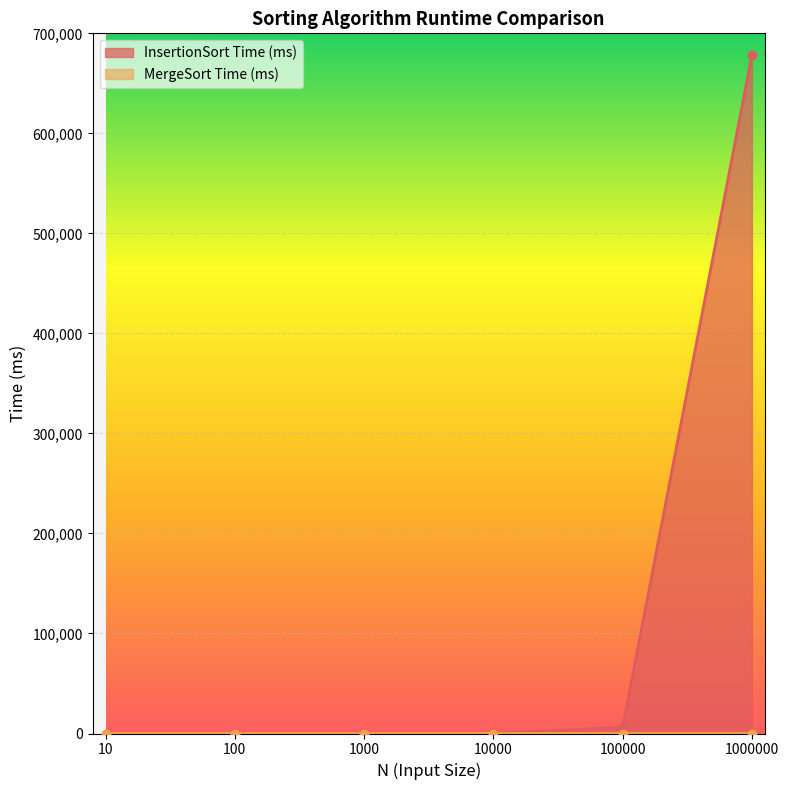

Between 1000 and 10, which is larger?

1000